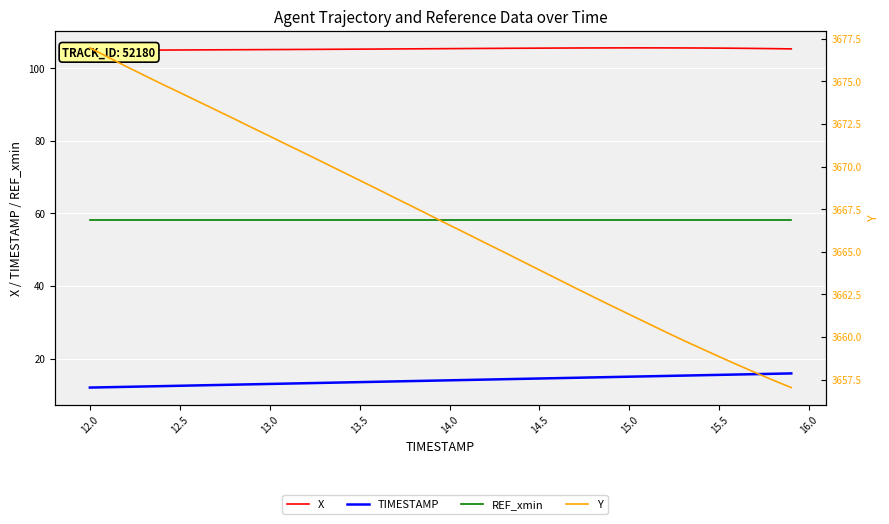

What is the lowest value of the X series?

104.9